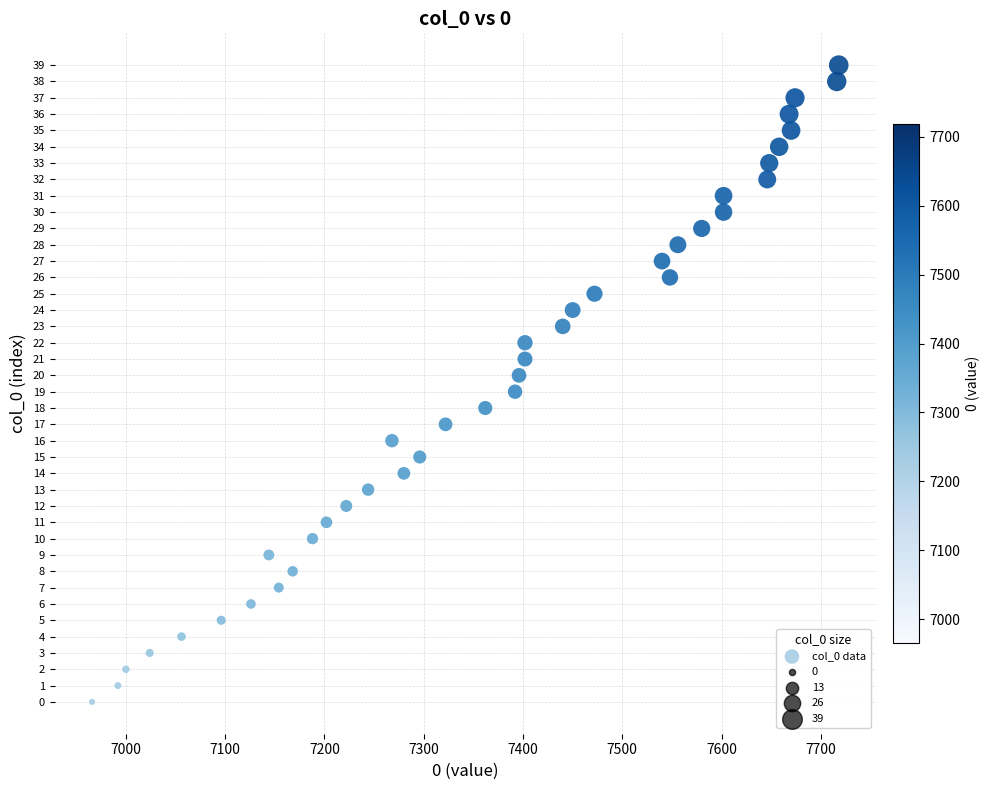

What is the range of X values (max minus min)?

752